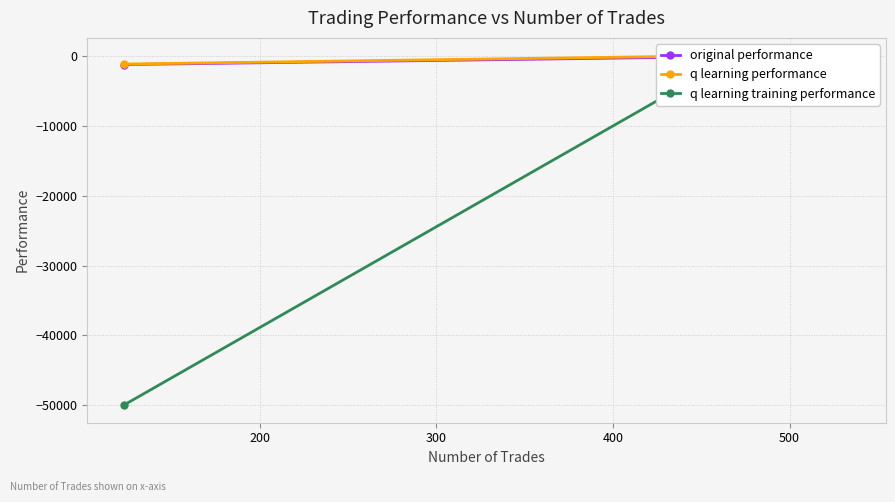

At which category is the sum across all series the highest?

200